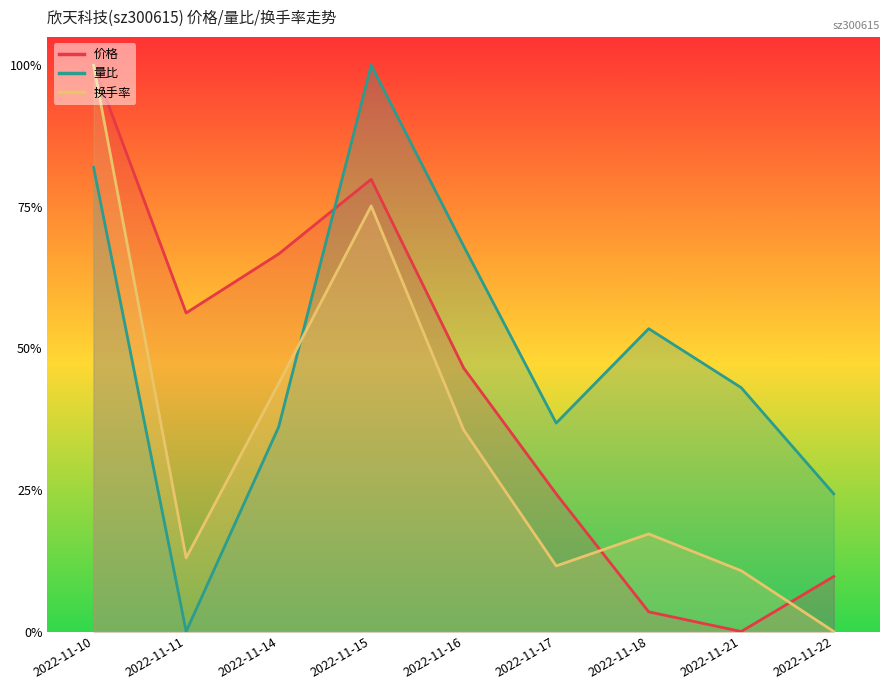

Is it true that 量比 equals 0.2 at 2022-11-21?

False